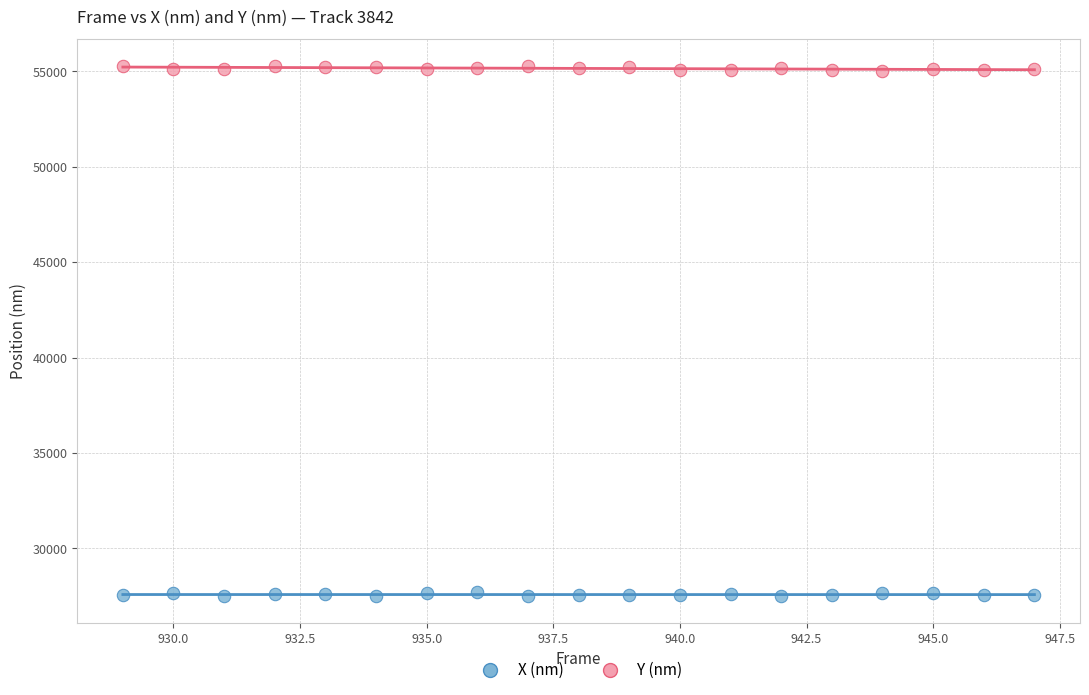

Which series contains the lowest Y value?

X (nm)